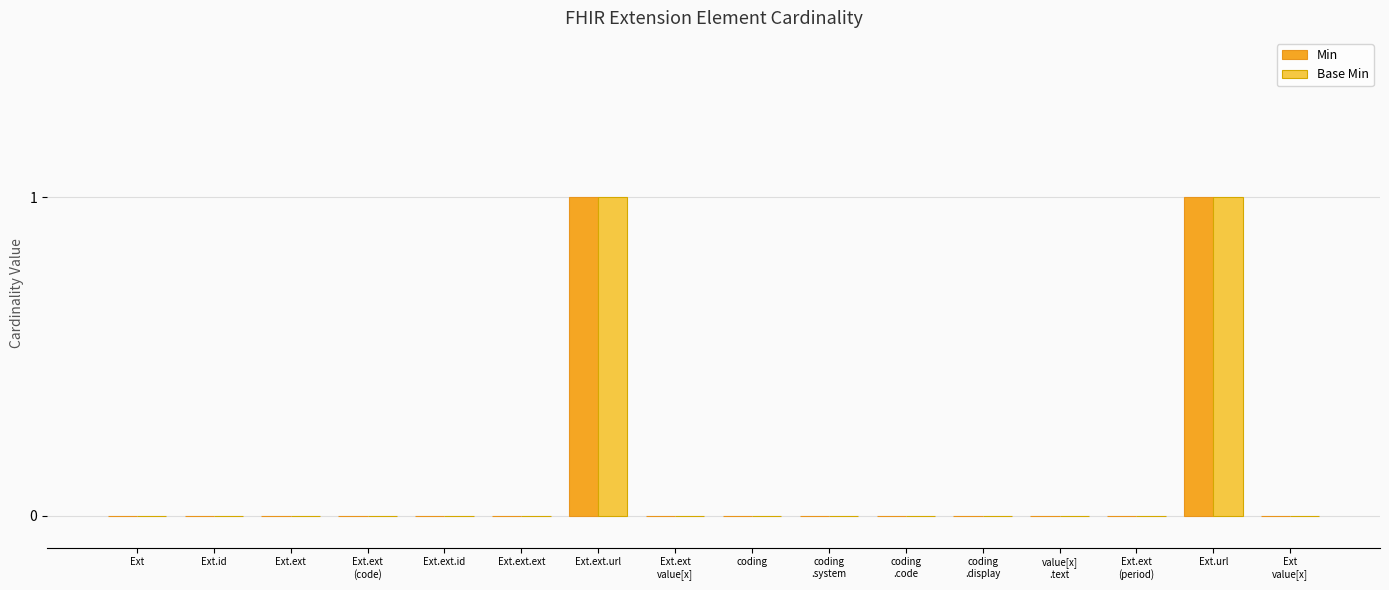

True or false: Min has a value of 0 at Ext.id.

True